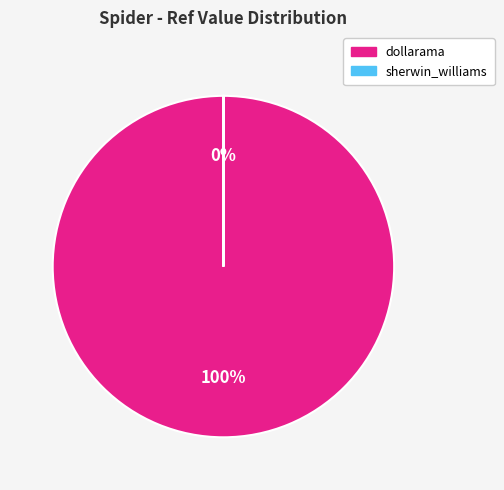

True or false: dollarama accounts for 91% of the total.

False